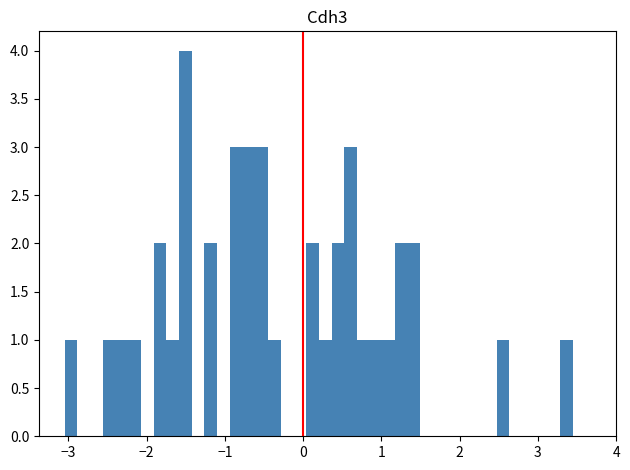

Read against the x-axis, roughly where is the centre of the tallest bar?

-1.5